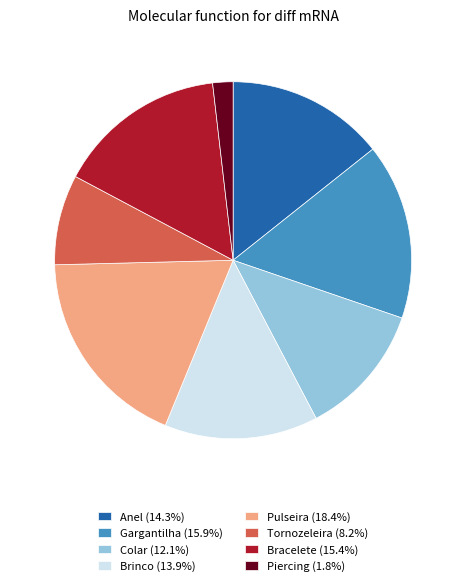

Does any single category account for the majority?

No